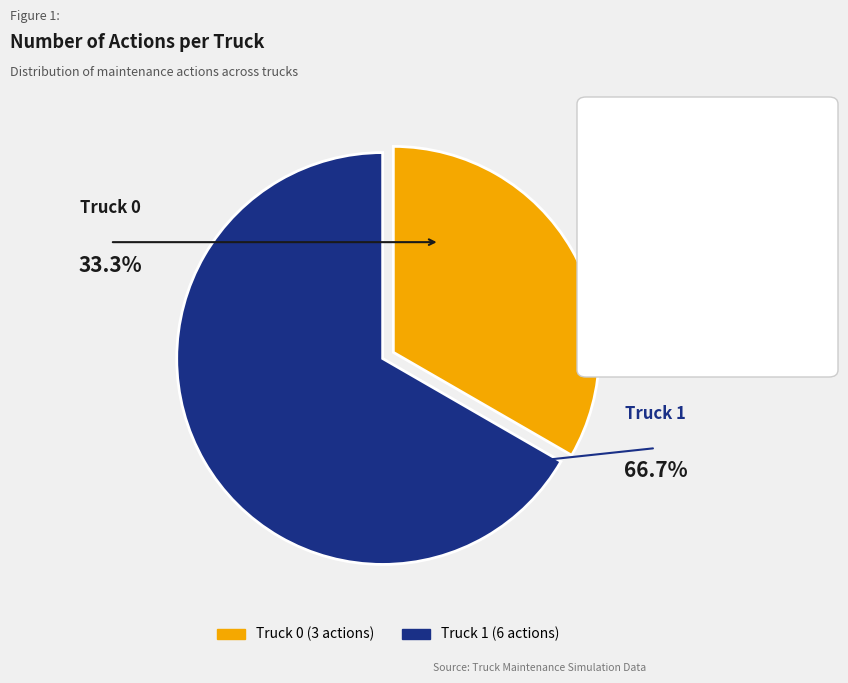

Do Truck 0 and Truck 1 together represent more than half of the pie?

Yes